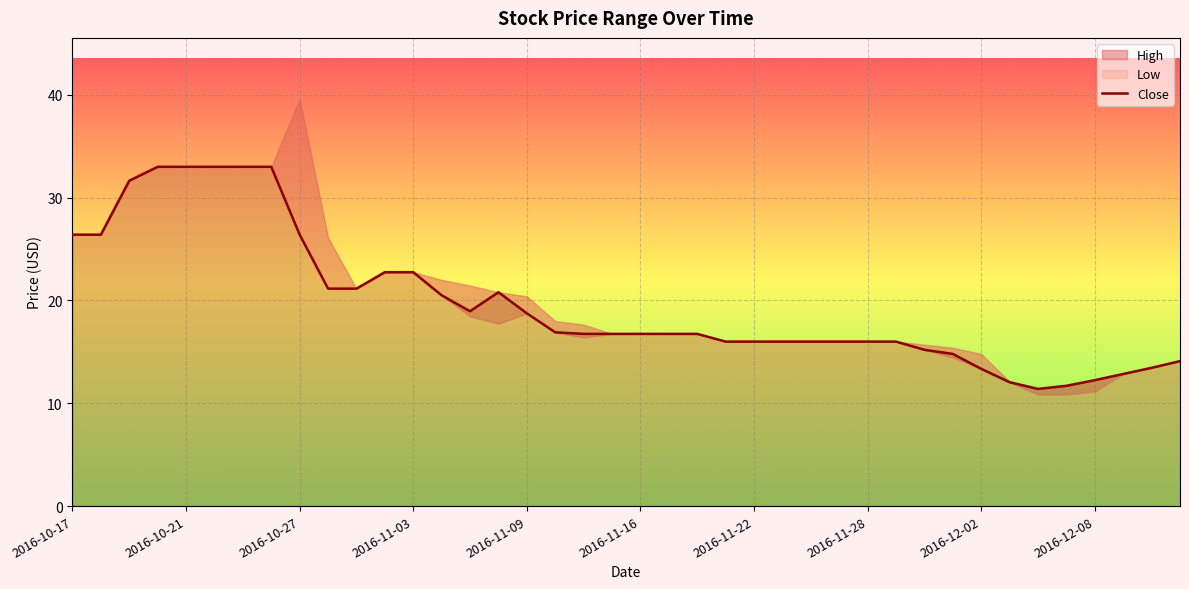

Reading left to right, list all the values displayed in this chart.

26.4	26.4	31.6	33.0	33.0	33.0	33.0	33.0	26.4	21.1	21.1	22.8	22.8	20.5	18.9	20.8	18.8	16.9	16.8	16.8	16.8	16.8	16.8	16.0	16.0	16.0	16.0	16.0	16.0	16.0	15.2	14.8	13.3	12.1	11.4	11.7	12.2	12.8	13.4	14.1